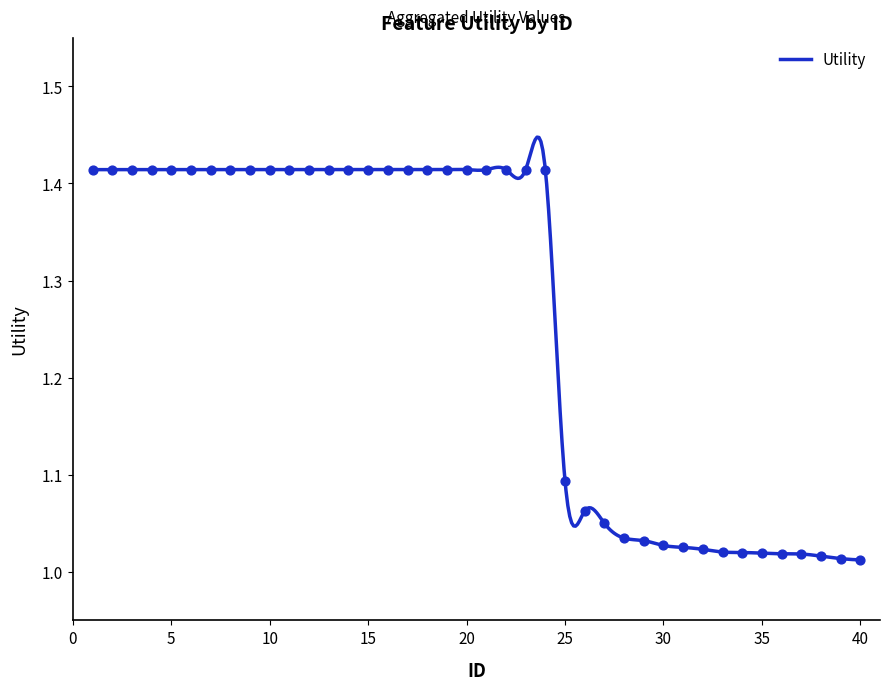

Approximately how many times larger is the value at 30 compared to 28?

1.0